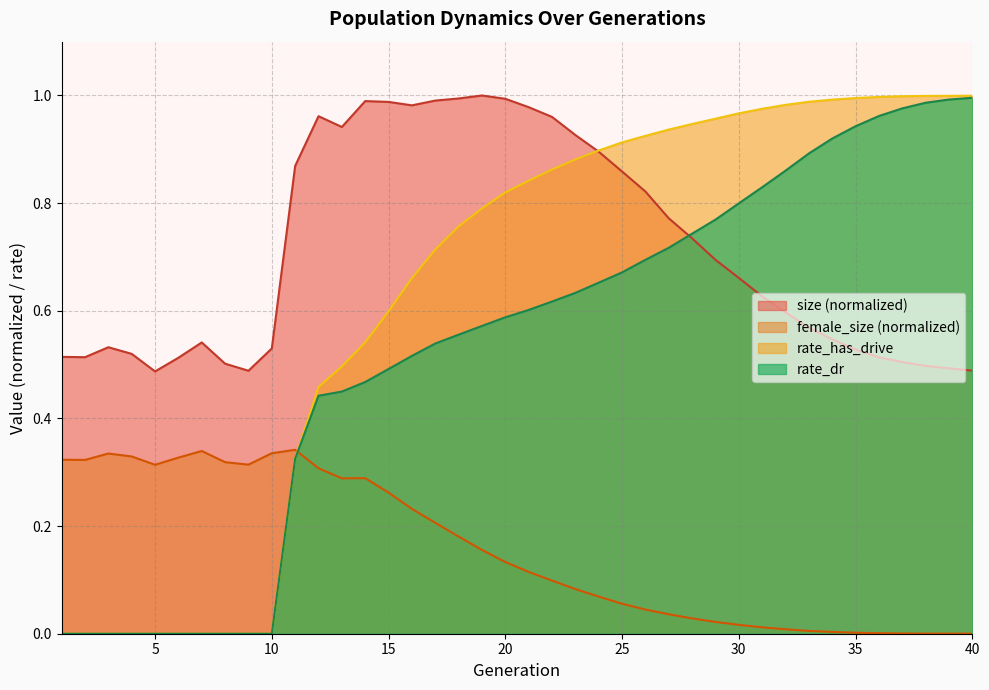

Is the value of rate_dr at 12 greater than the value of female_size at 30?

Yes